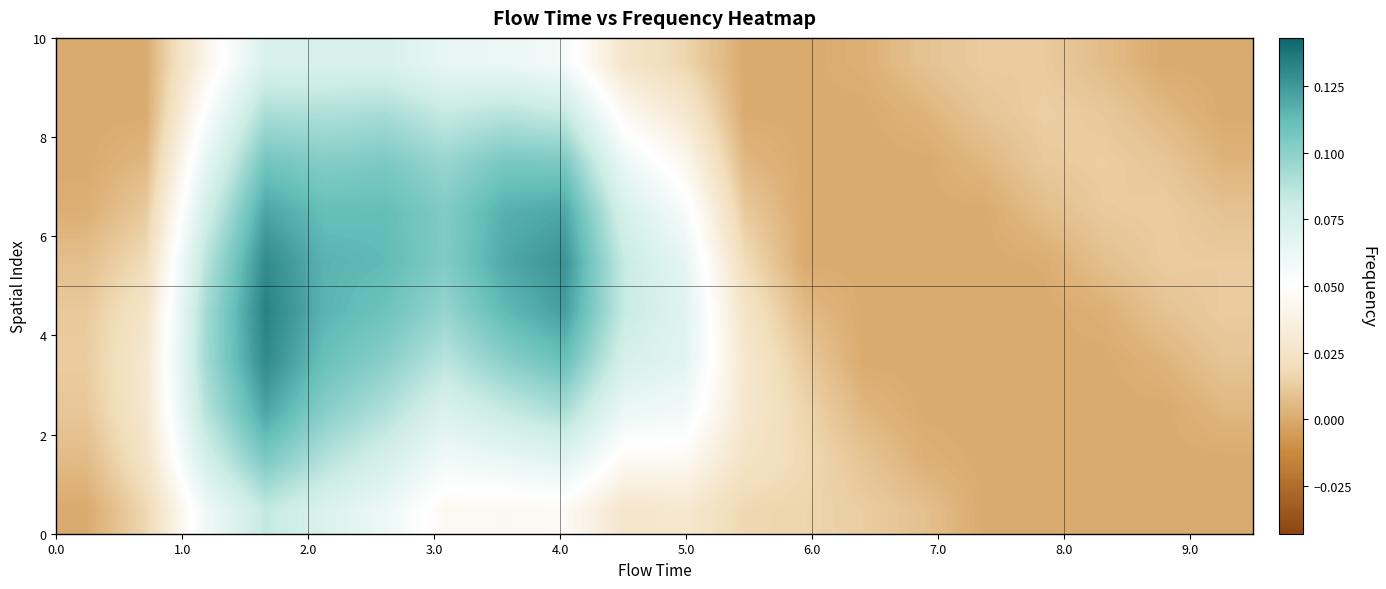

How many categories are shown in the chart?

20